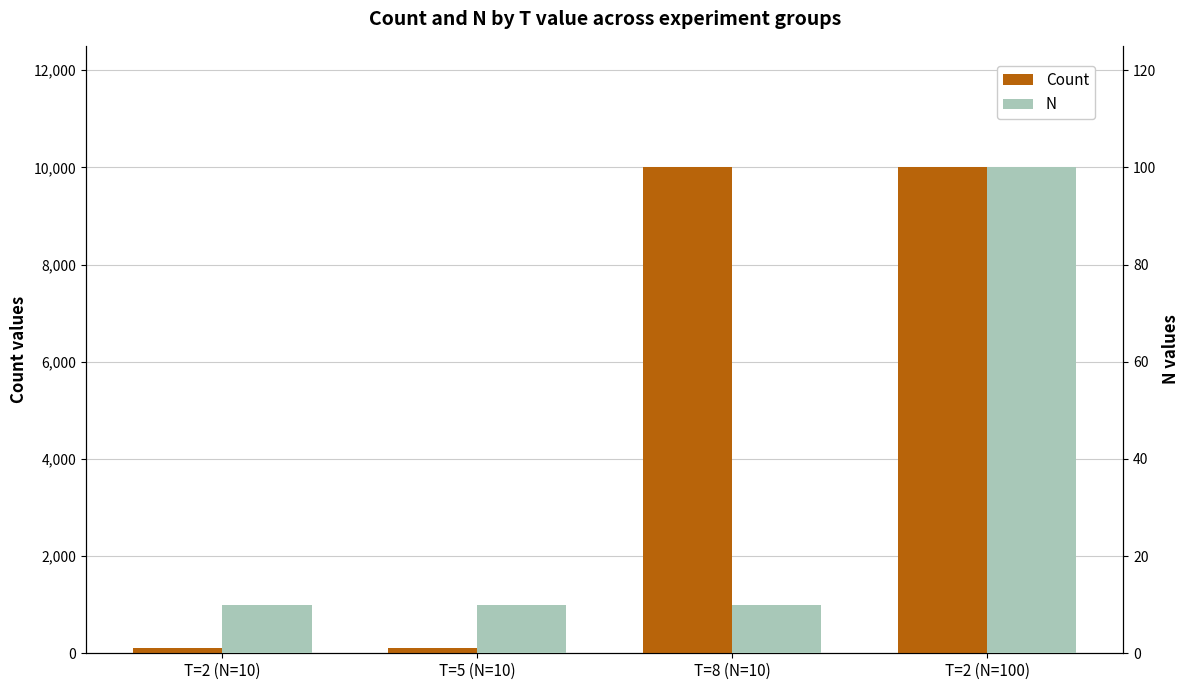

How many groups of bars are there?

4